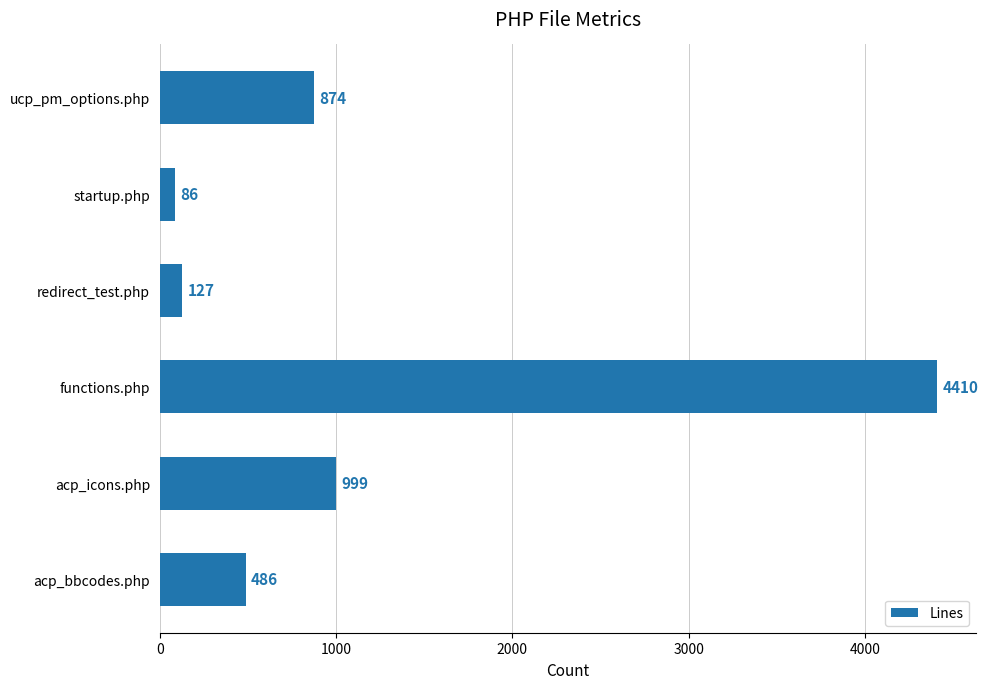

Reading bottom to top, extract all data points from this chart.

acp_bbcodes.php=486	acp_icons.php=999	functions.php=4410	redirect_test.php=127	startup.php=86	ucp_pm_options.php=874